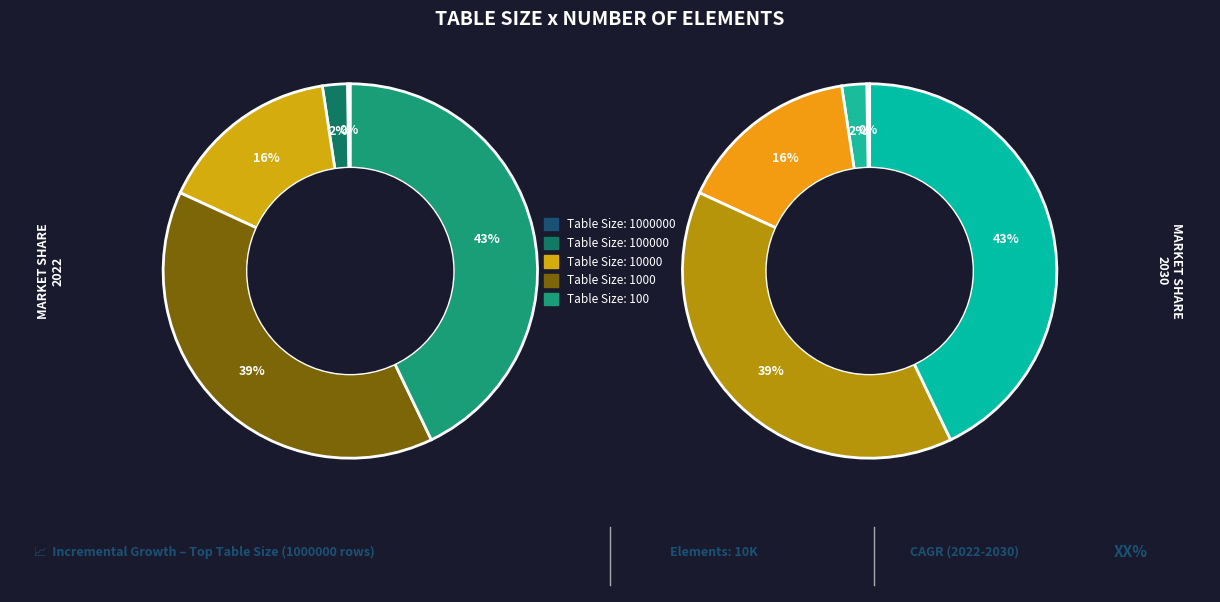

What percentage is NOT represented by 100?

57.1%